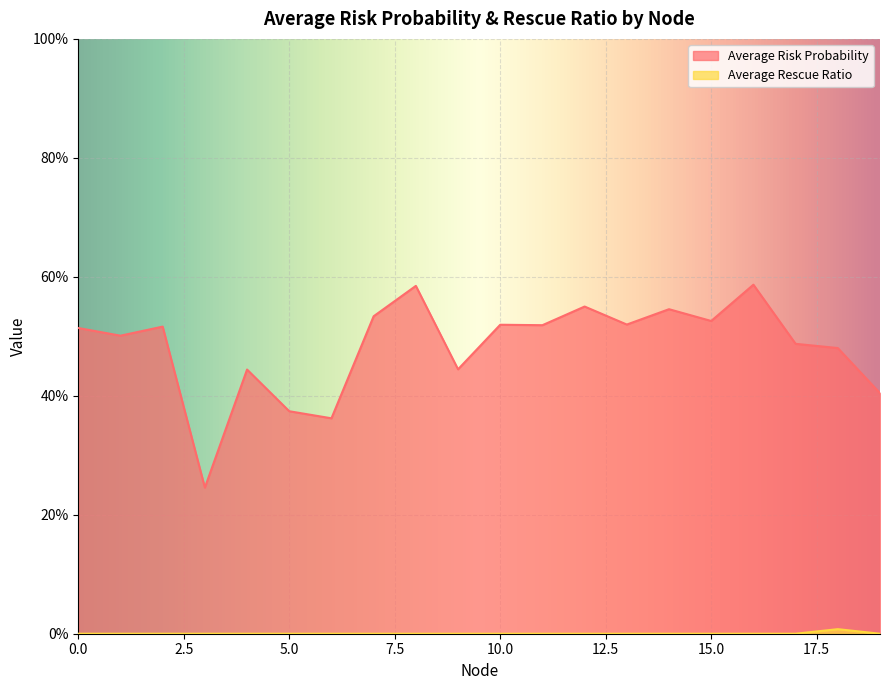

At which category is the sum across all series the highest?

16